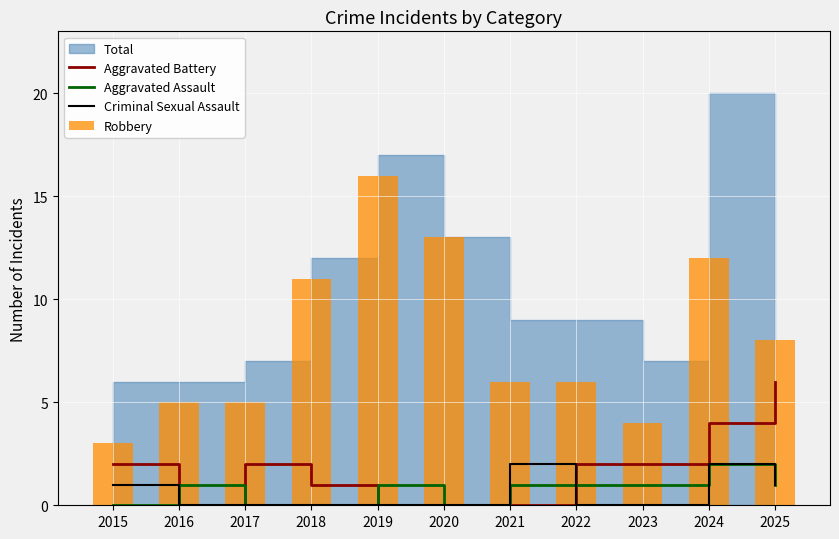

What is the value of the Aggravated Battery bar at the 8th from the left?

2